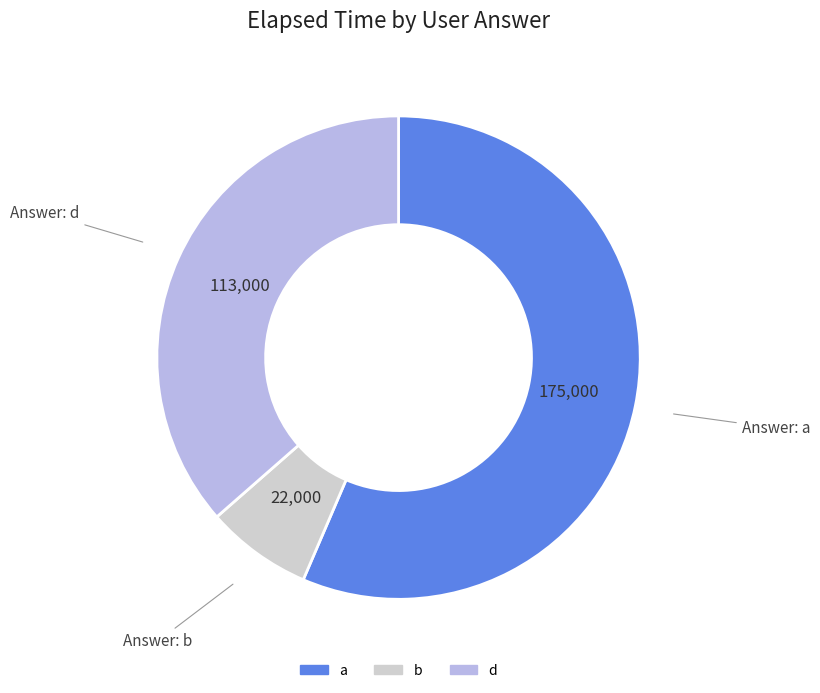

Is there a majority slice in this chart?

Yes